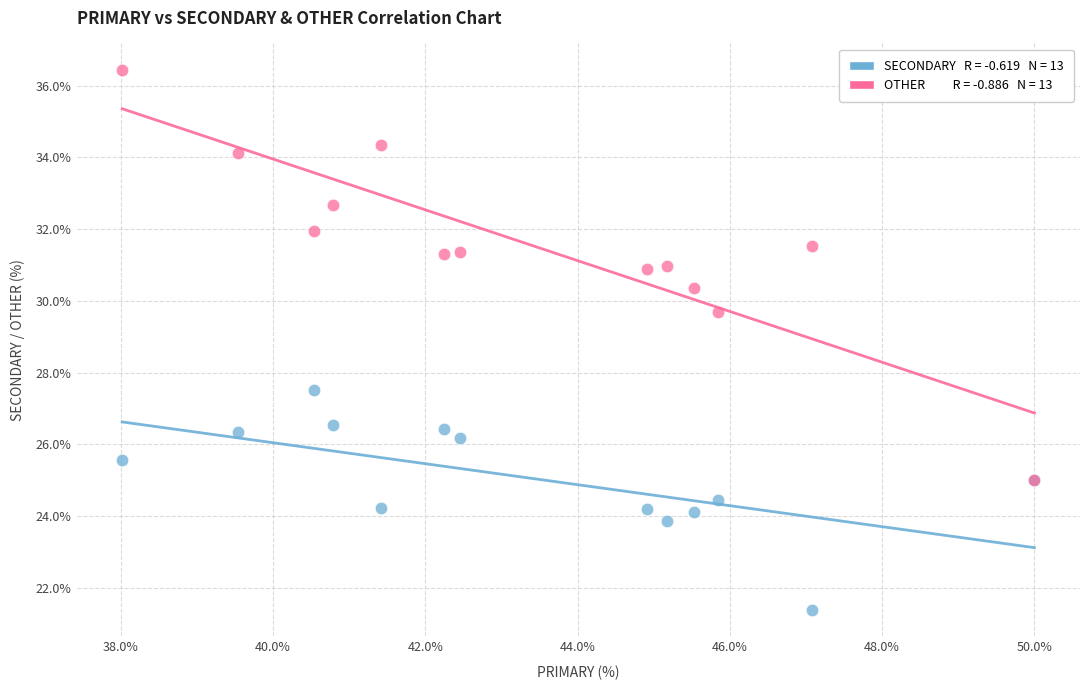

Across all series, what Y value is closest to 28?

27.5